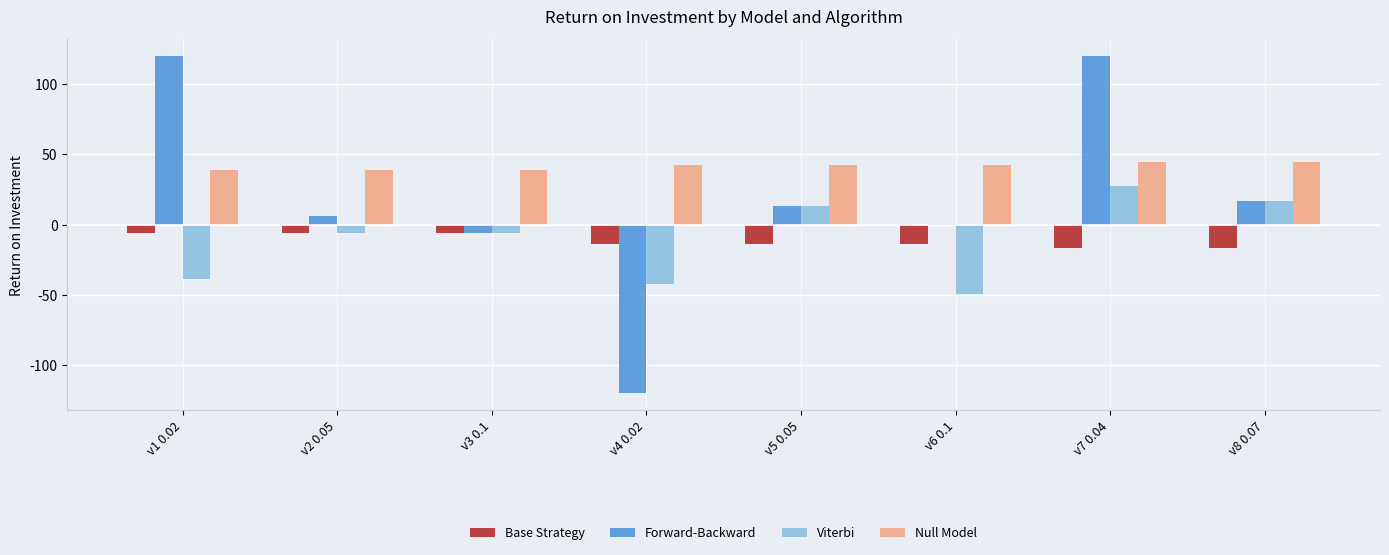

What is the greatest value displayed?

120.0